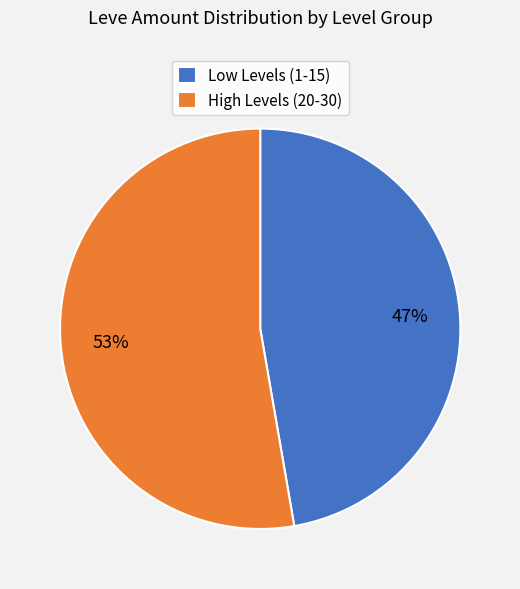

To the nearest percent, what is the average slice percentage?

50%